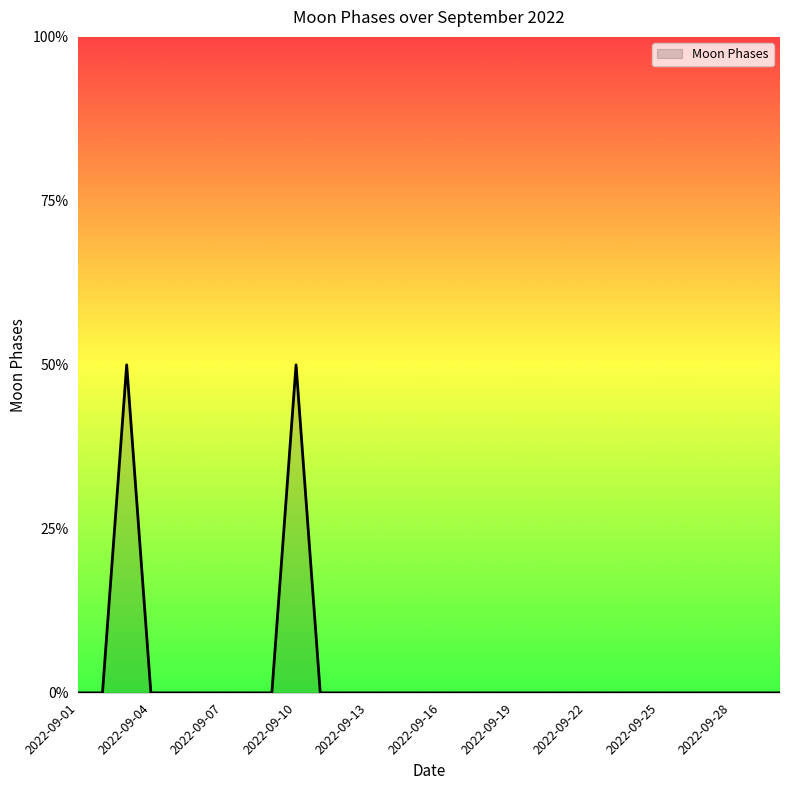

List the labels in order of value, largest first.

2022-09-03, 2022-09-10, 2022-09-01, 2022-09-02, 2022-09-04, 2022-09-05, 2022-09-06, 2022-09-07, 2022-09-08, 2022-09-09, 2022-09-11, 2022-09-12, 2022-09-13, 2022-09-14, 2022-09-15, 2022-09-16, 2022-09-17, 2022-09-18, 2022-09-19, 2022-09-20, 2022-09-21, 2022-09-22, 2022-09-23, 2022-09-24, 2022-09-25, 2022-09-26, 2022-09-27, 2022-09-28, 2022-09-29, 2022-09-30